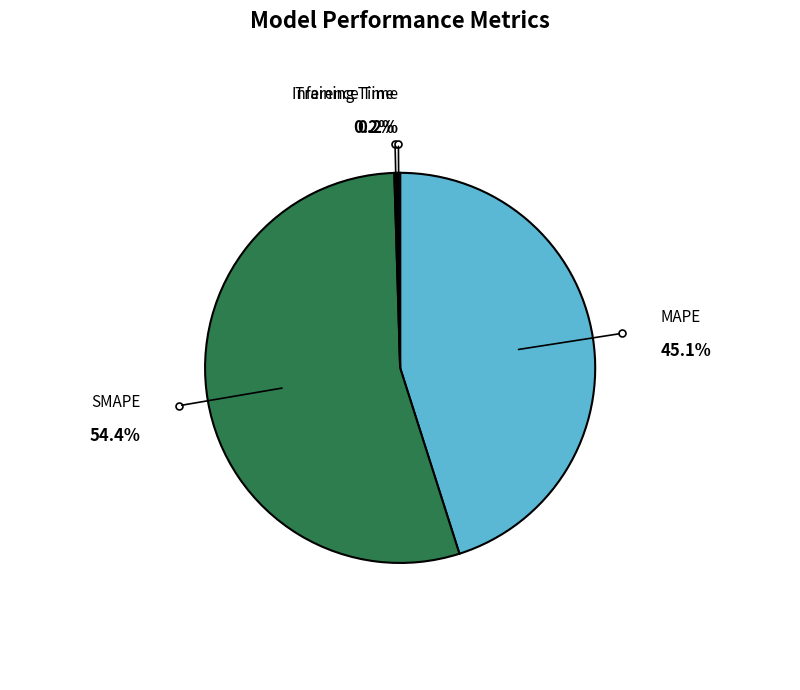

Is there a majority slice in this chart?

Yes